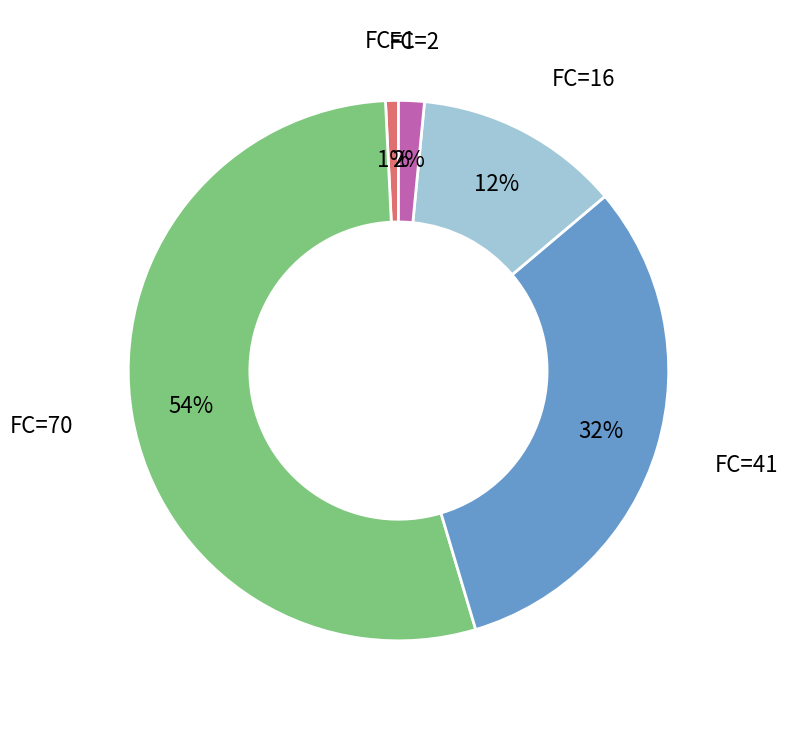

Count the number of slices in the pie.

5